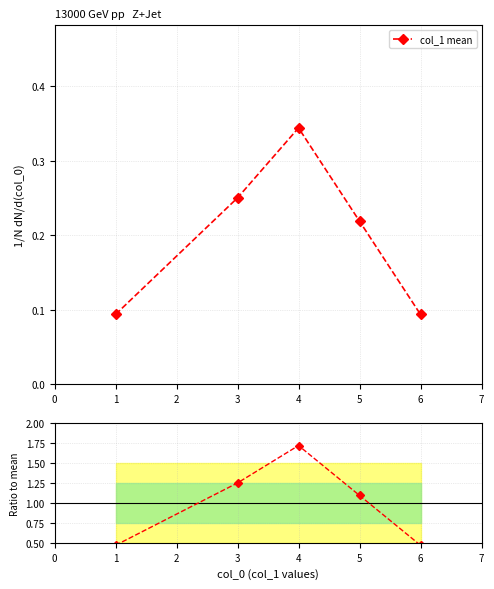

True or false: col_1 mean and Ratio to mean cross at least once.

False